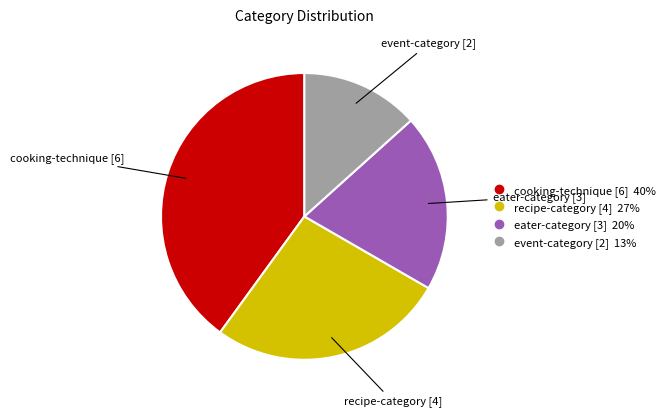

Which has a higher value, cooking-technique or event-category?

cooking-technique